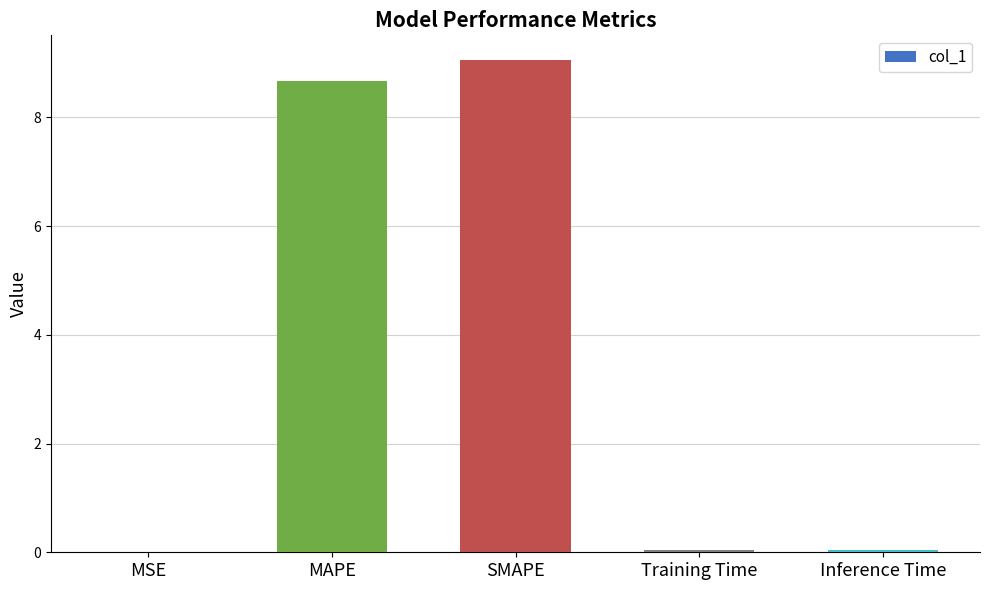

The chart shows a value of 4.4 at MAPE. True or false?

False